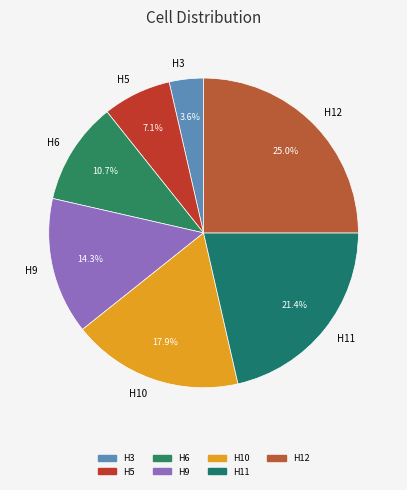

How many segments does this pie chart have?

7